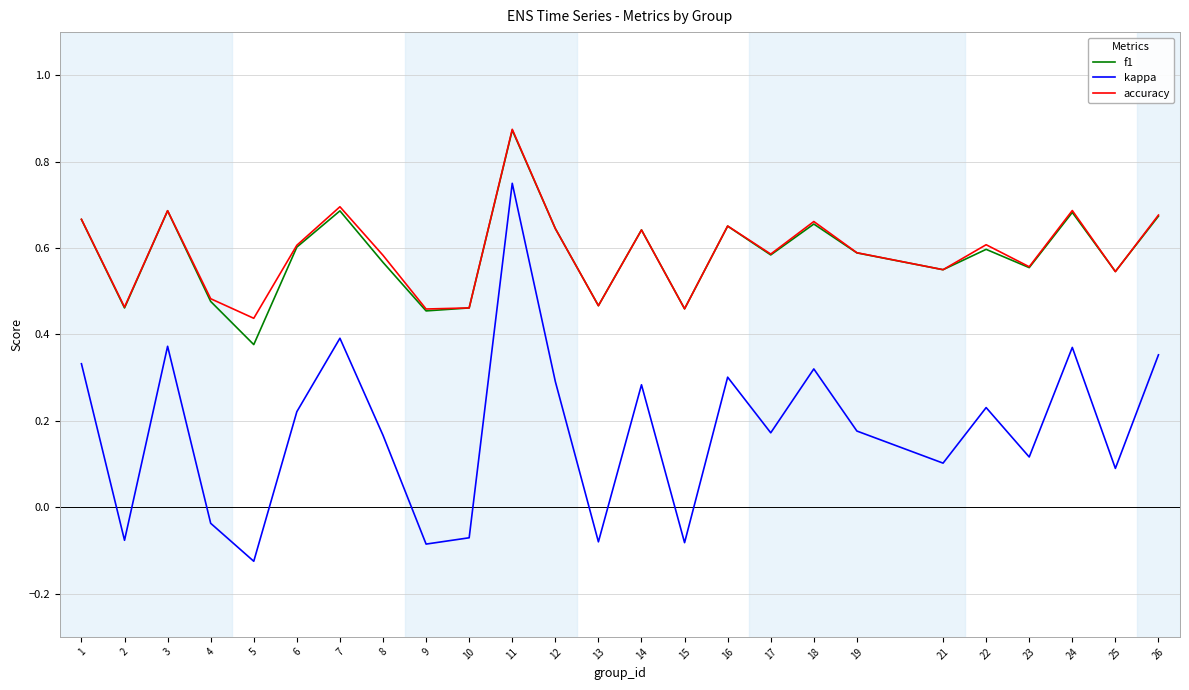

True or false: kappa and f1 cross at least once.

False